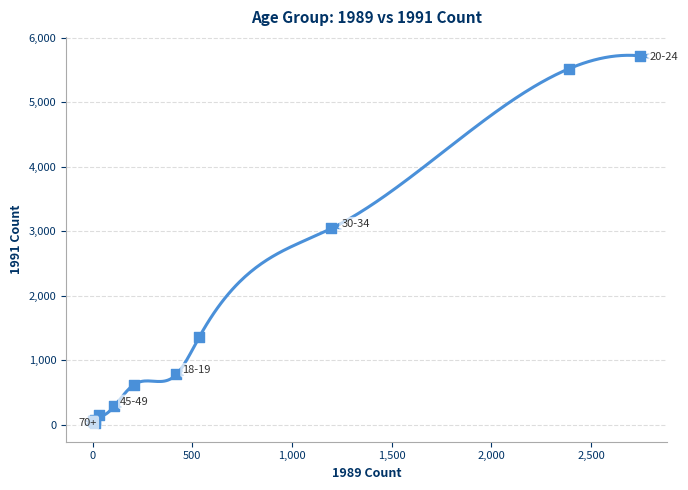

What Y value in the scatter plot is closest to 2873?

3046